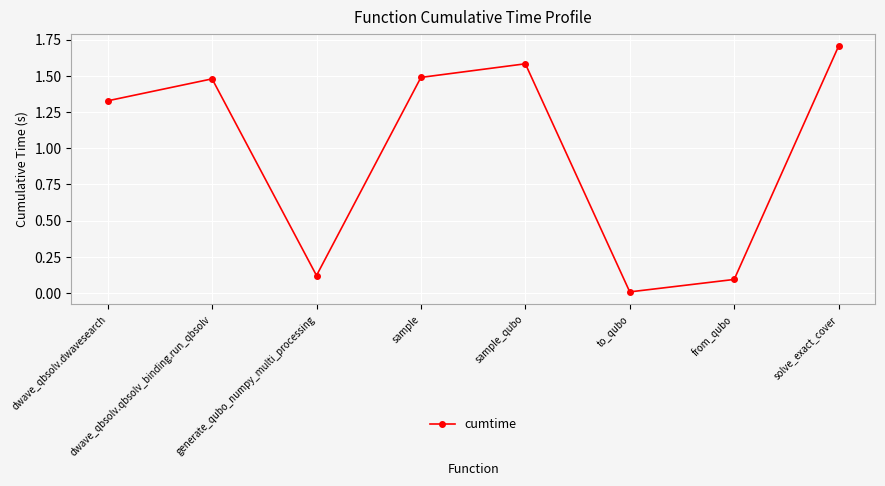

Where does the data first go above 1?

dwave_qbsolv.dwavesearch